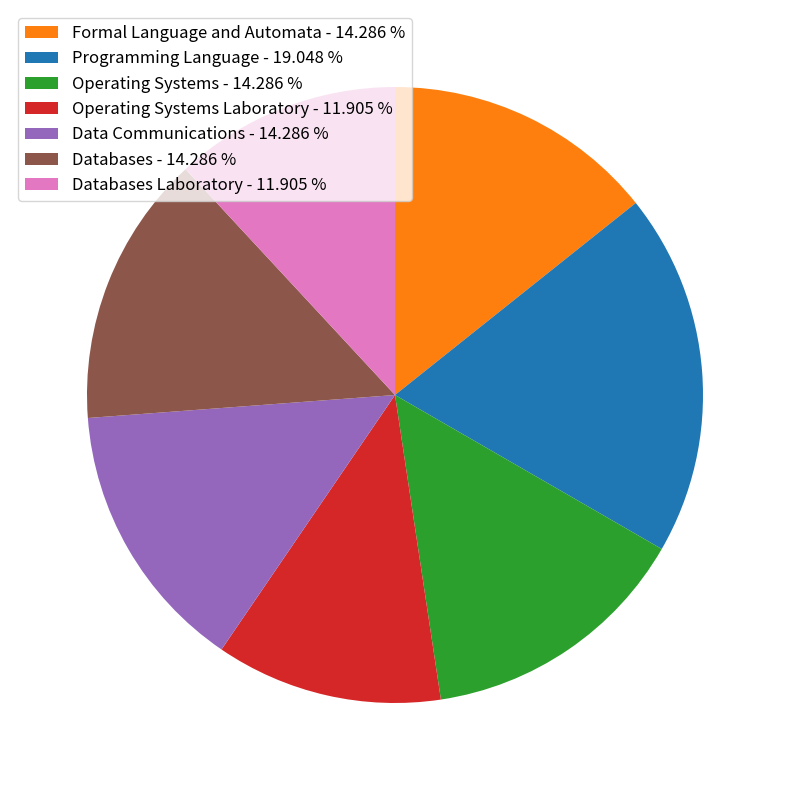

Combined, do Programming Language - 19.048 % and Databases - 14.286 % account for over 50%?

No